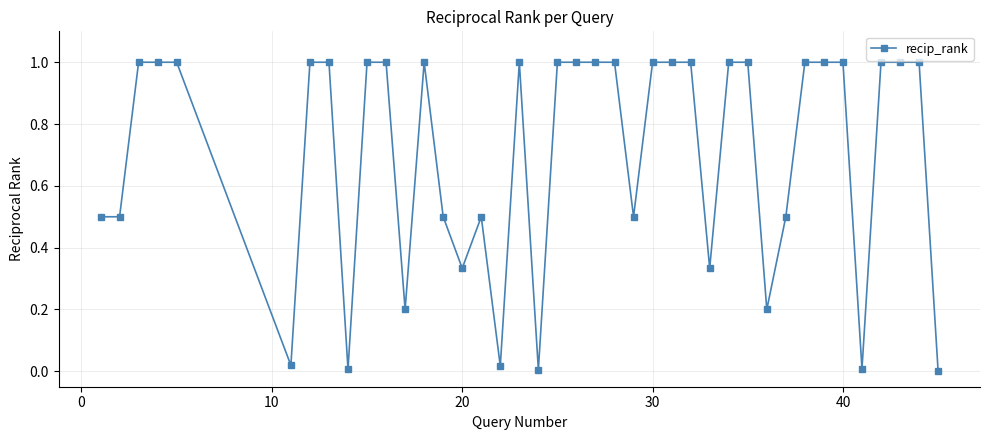

What is the difference between the maximum and second lowest values?

1.0